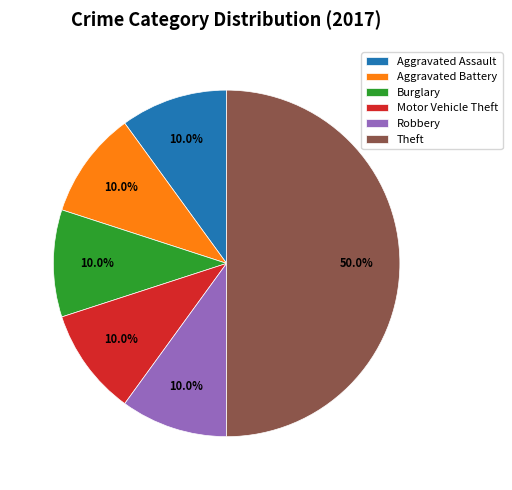

Does Burglary represent more than half of the total?

No